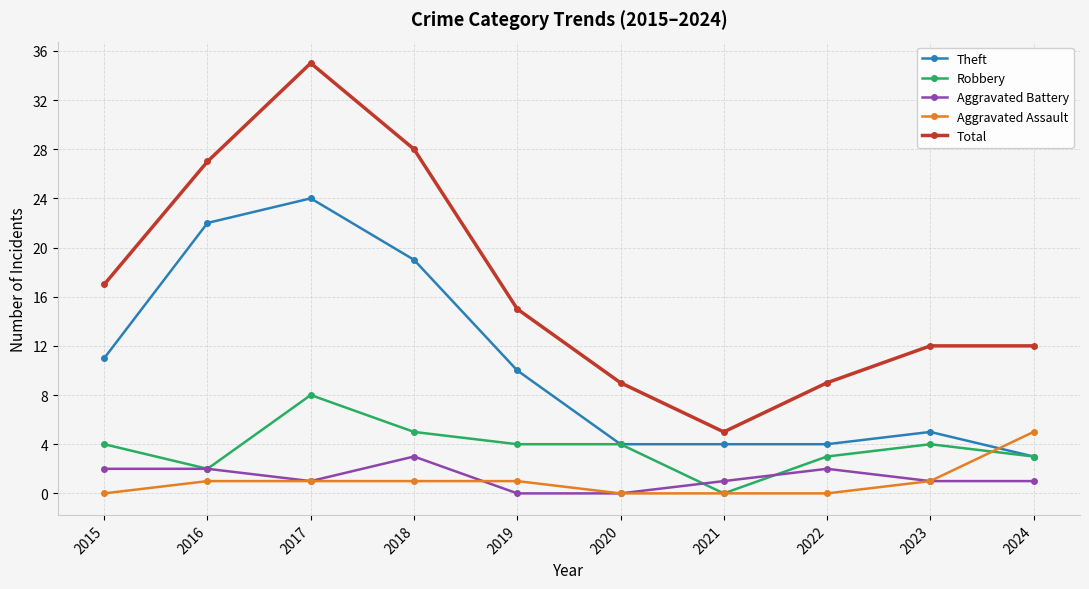

At which label does Aggravated Battery first exceed 1?

2015